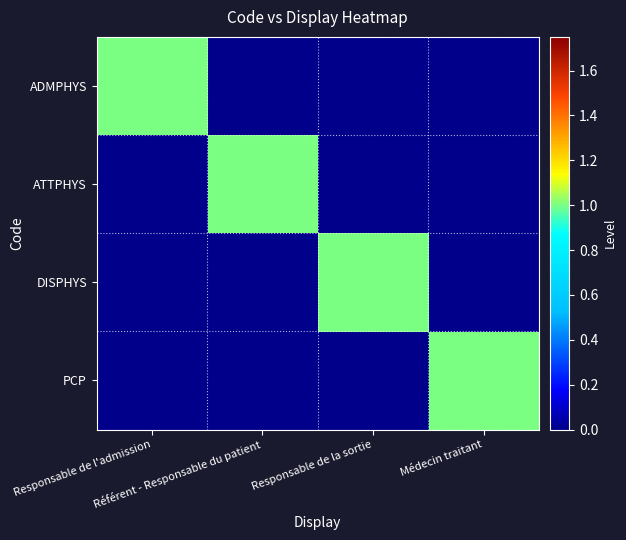

What is the spread (max minus min) of values at Responsable de la sortie?

1